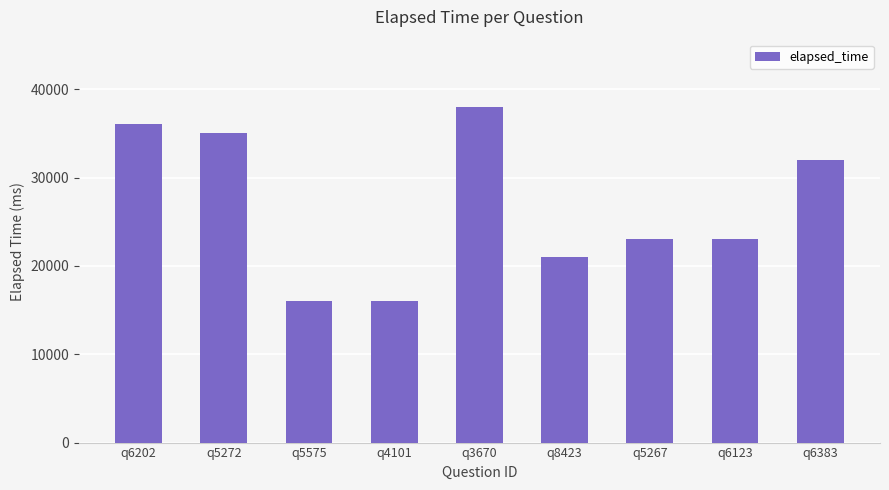

What is the average value?

26667